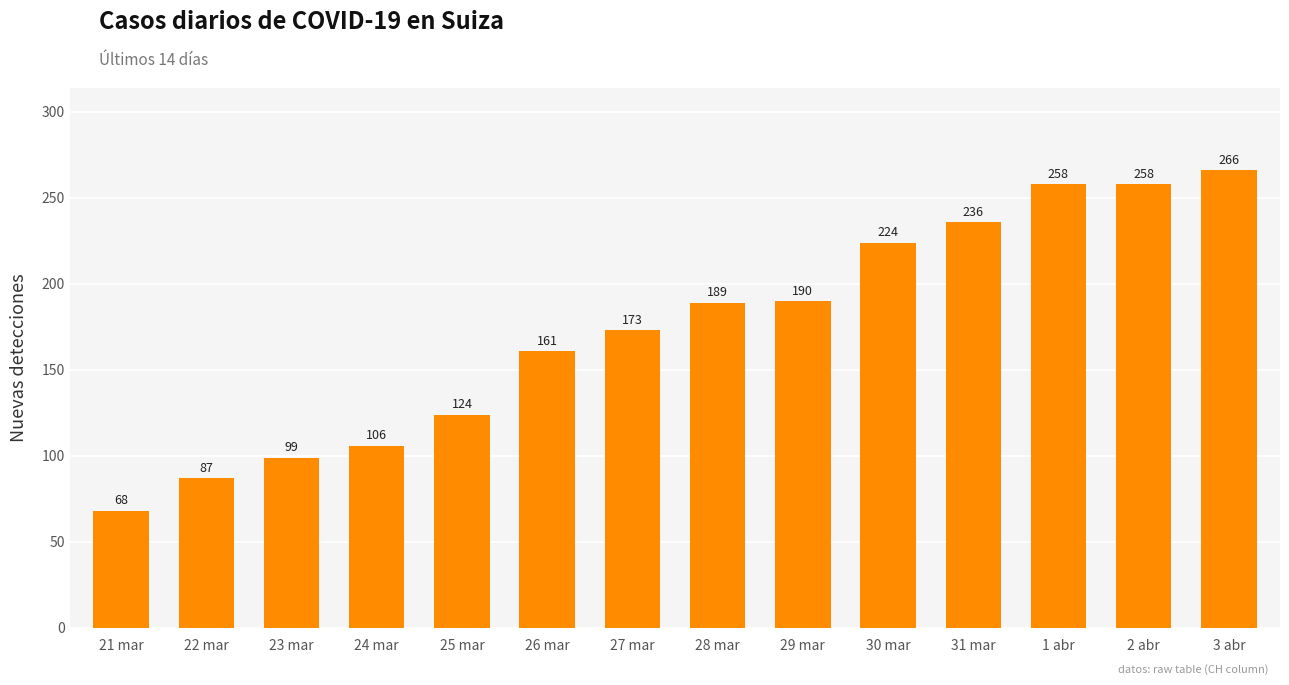

What is the label of the 1st bar from the right?

3 abr